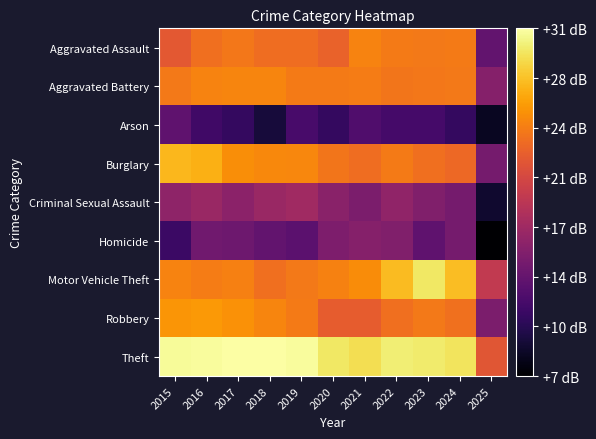

What is the total value across all series at 2023?

196.7